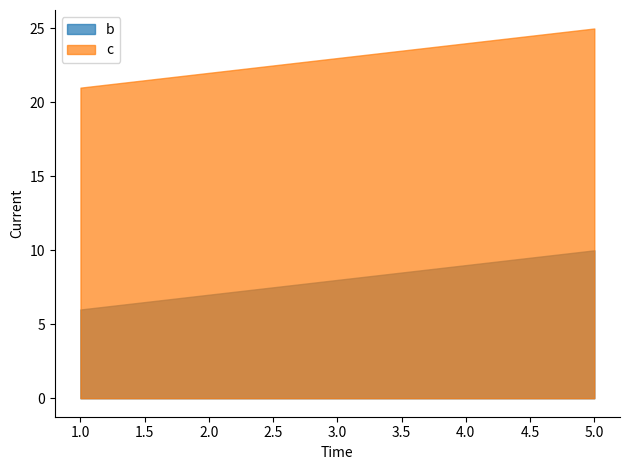

At which category is the sum across all series the highest?

5.0